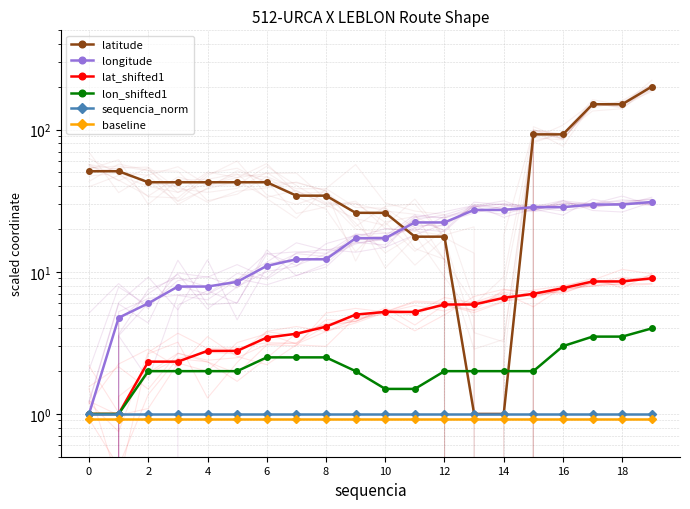

Rank the series at 18 from lowest to highest value.

baseline, sequencia_norm, lon_shifted1, lat_shifted1, longitude, latitude